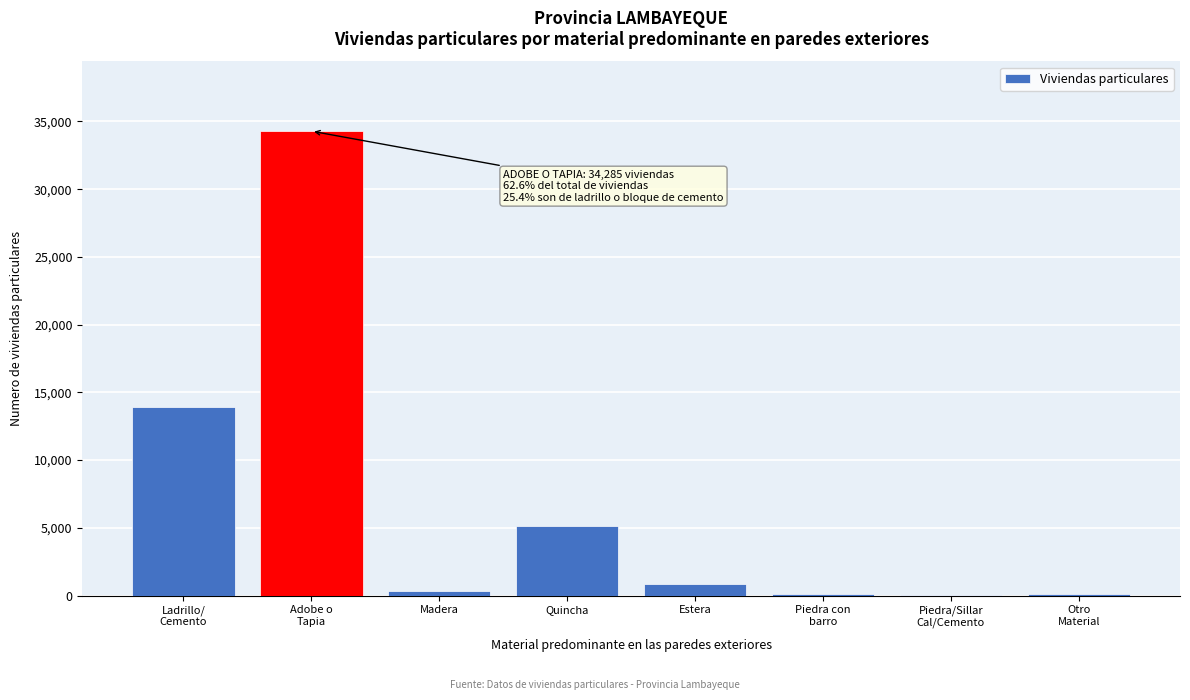

What is the greatest value displayed?

34285